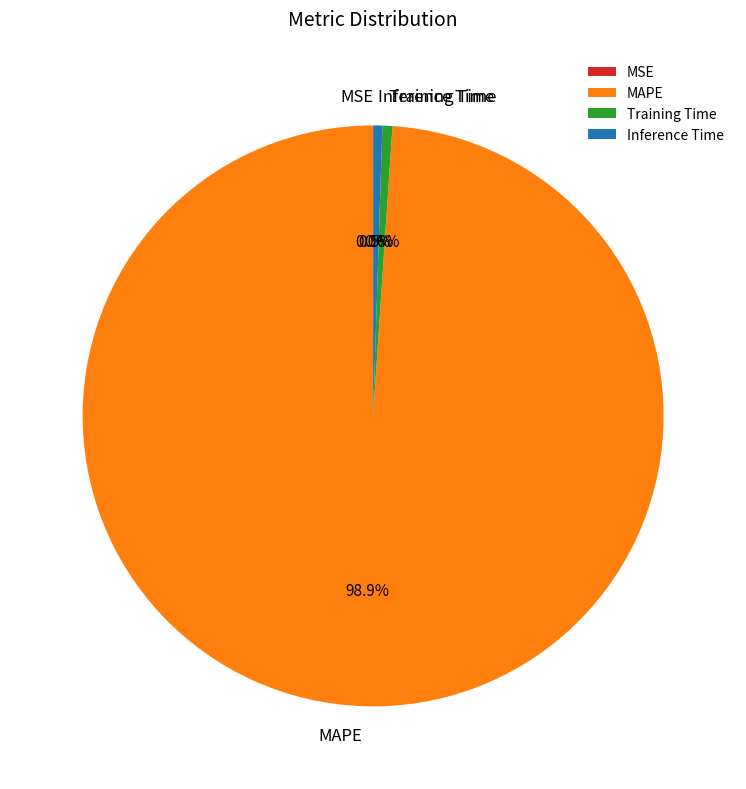

Which category accounts for the majority?

MAPE